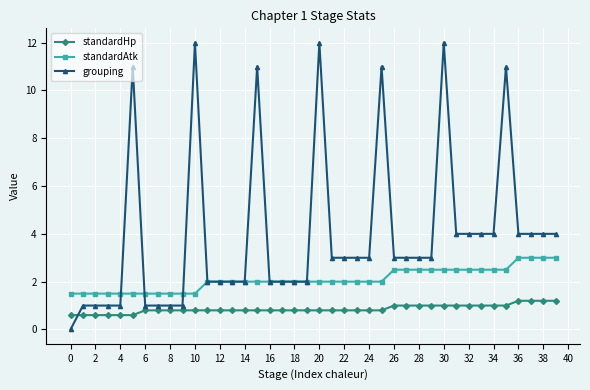

What is the greatest value displayed?

12.0